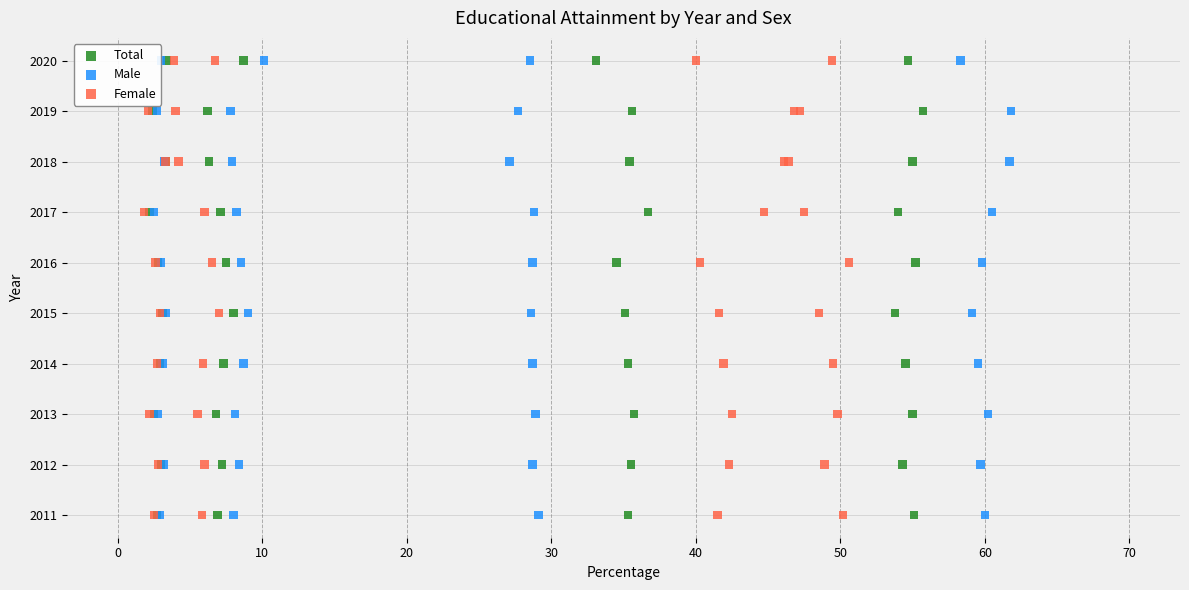

What are all the series names shown in the legend?

Total, Male, Female